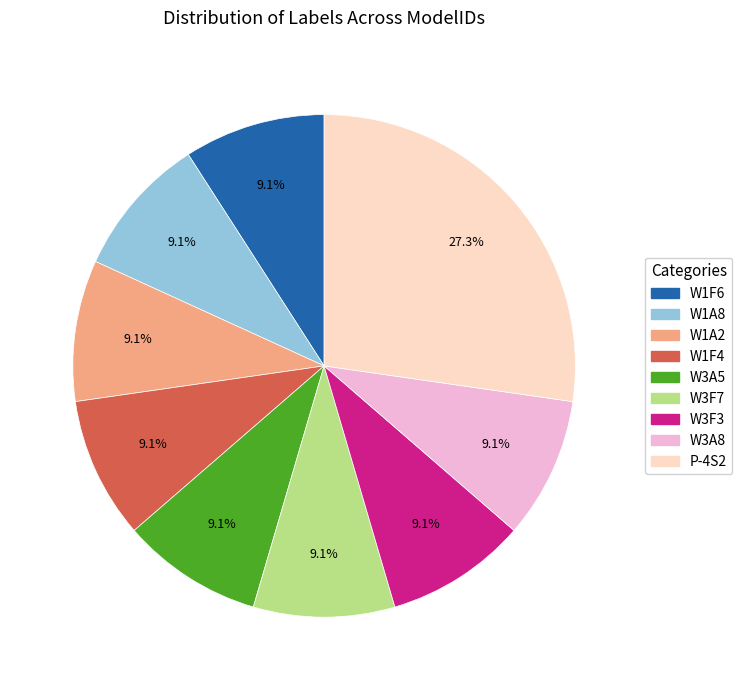

Is it true that W3A8 is 9% of the pie?

True